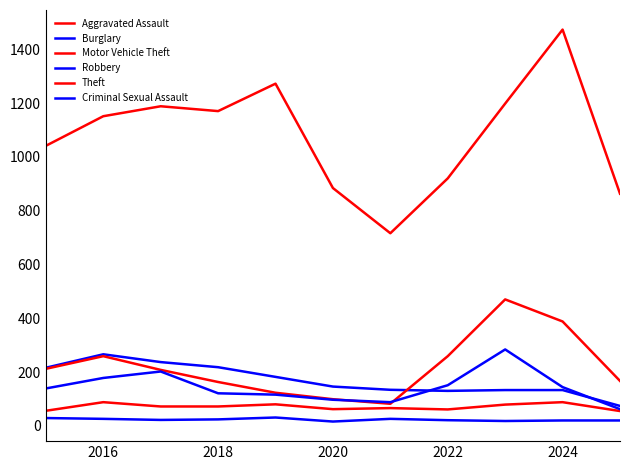

How many interior local valleys does the Theft series have?

2